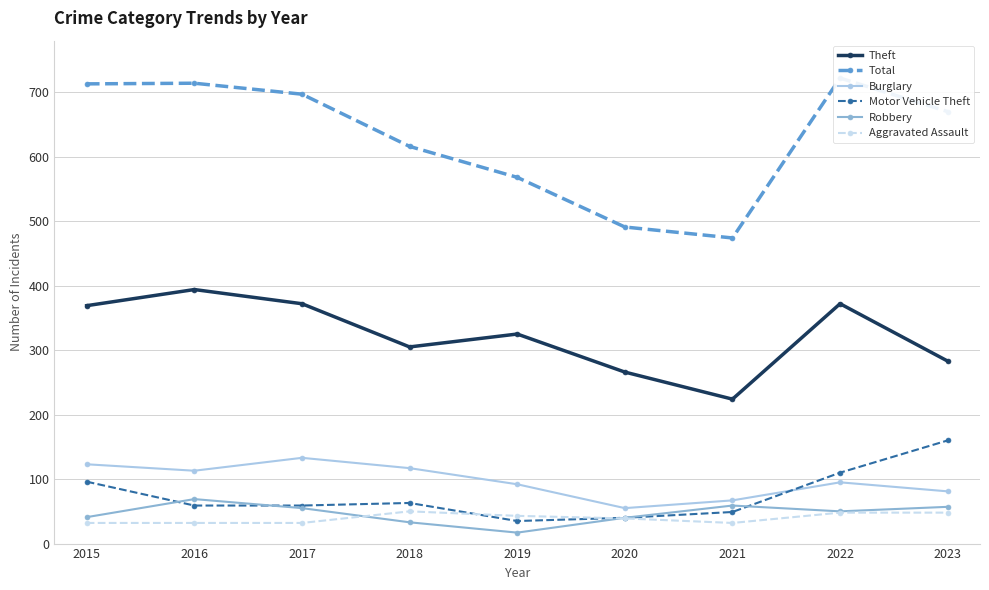

Is it true that Theft equals 484 at 2019?

False